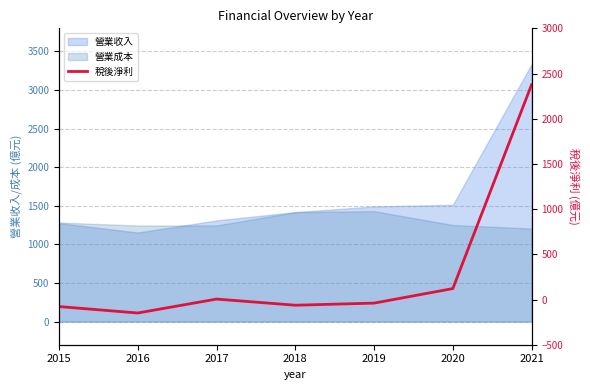

True or false: the data shows 2377.1 at 2021.

True